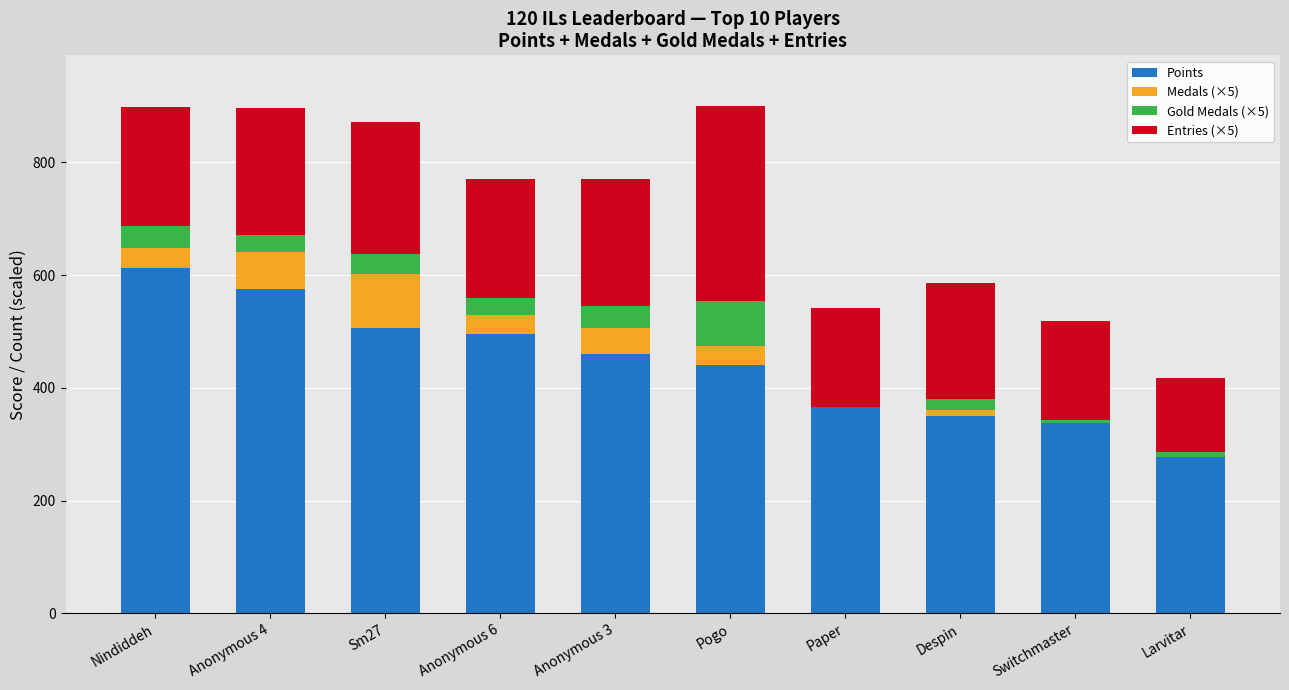

What is the total value across all series at Nindiddeh?

898